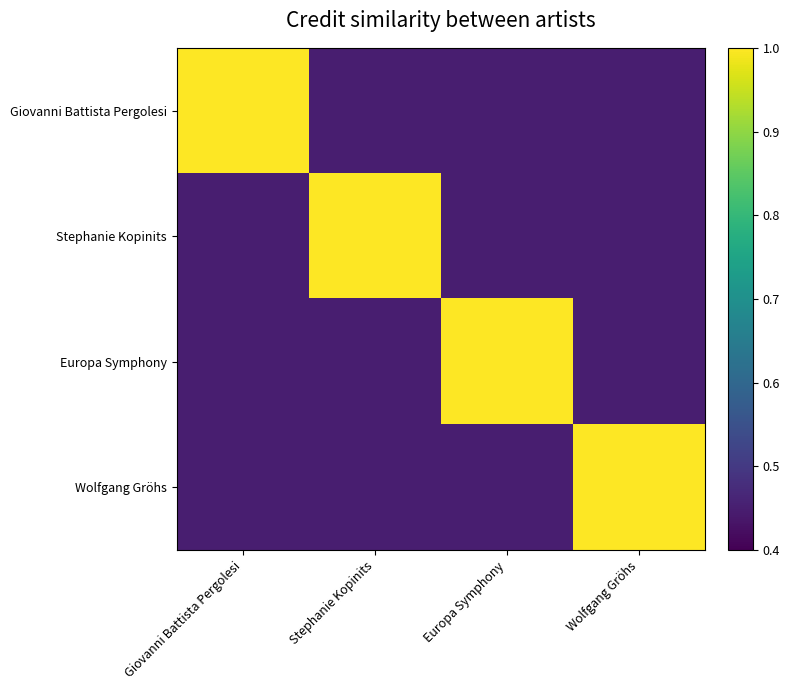

Which series changed the most between Giovanni Battista Pergolesi and Europa Symphony?

Giovanni Battista Pergolesi